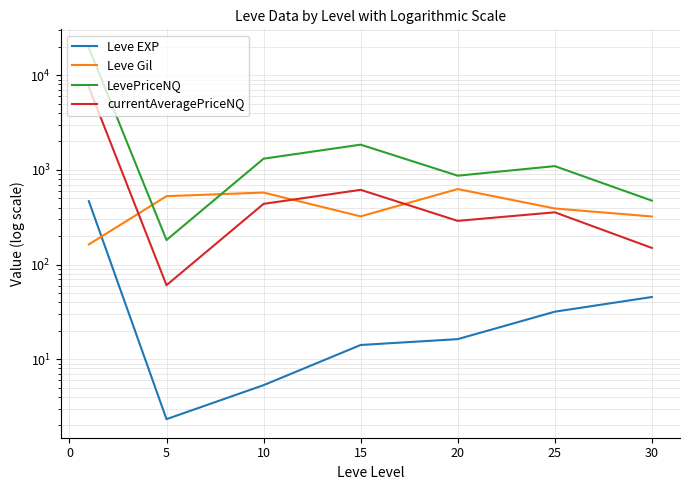

What is the sum of all Leve Gil values?

2934.3